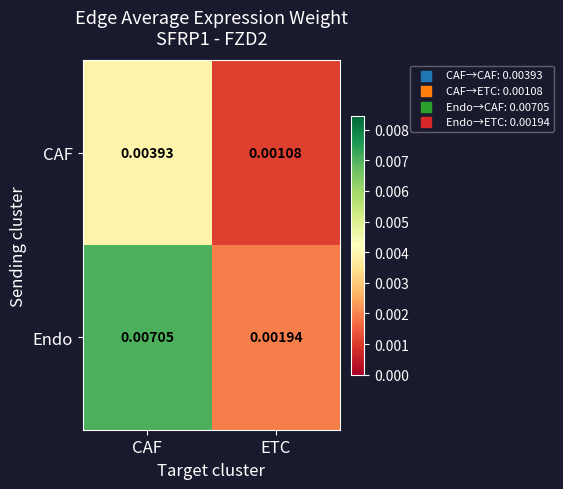

At which category is the sum across all series the highest?

CAF